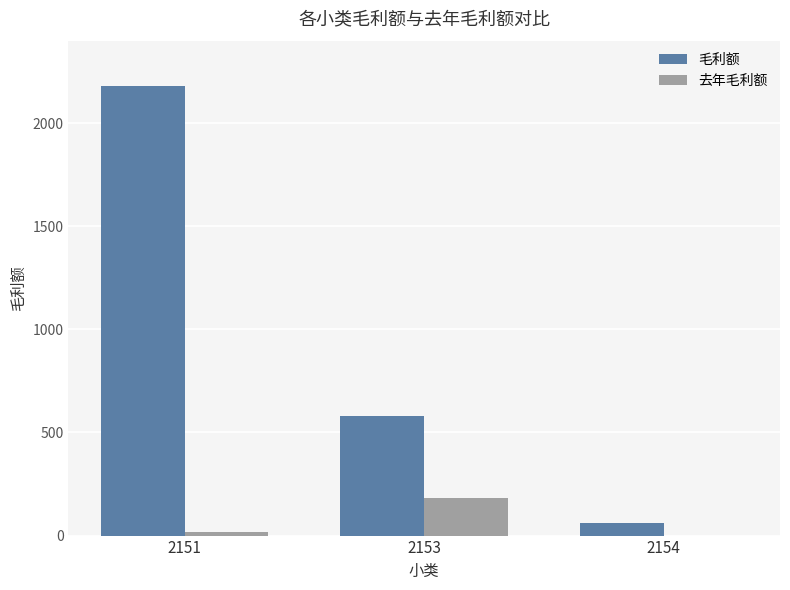

What is the highest value of the 毛利额 series?

2179.3